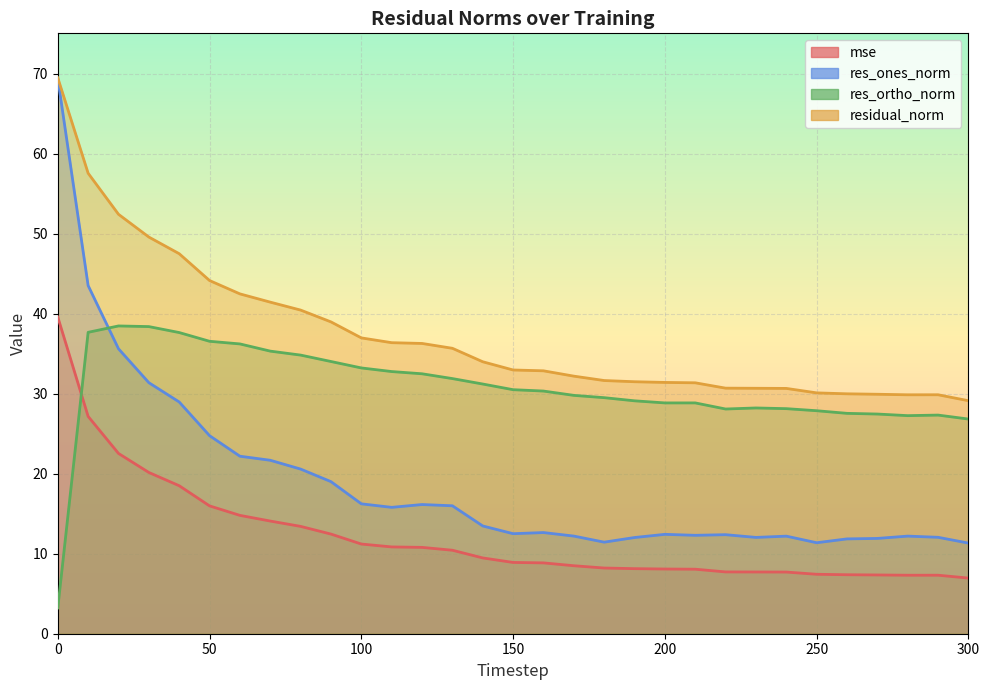

Between 190 and 300, which is larger?

190